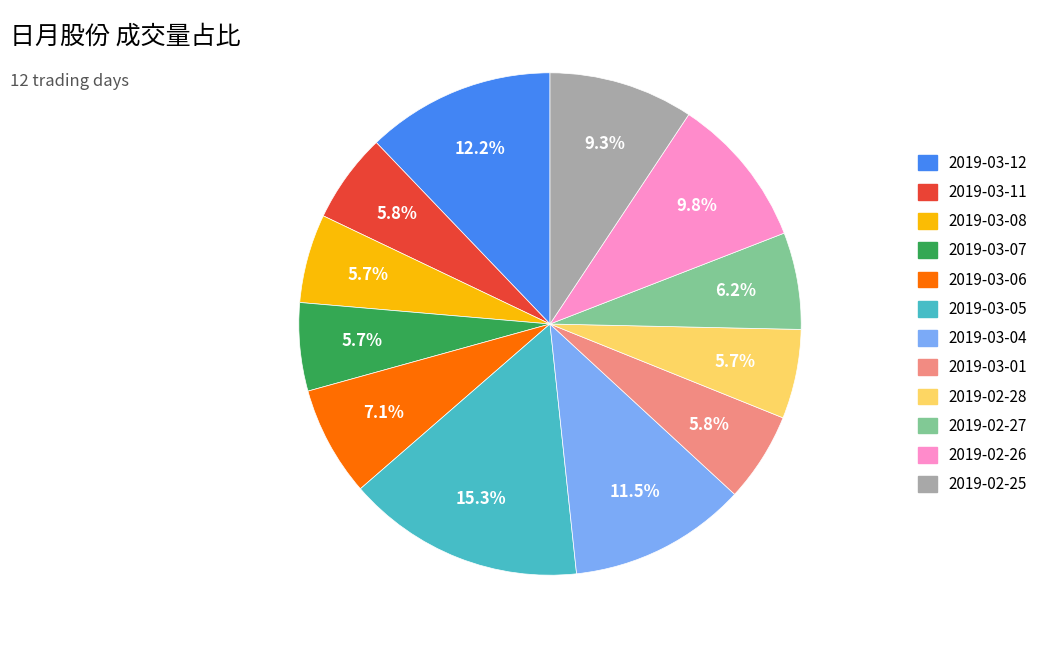

To the nearest percent, what portion does 2019-02-27 represent?

6%